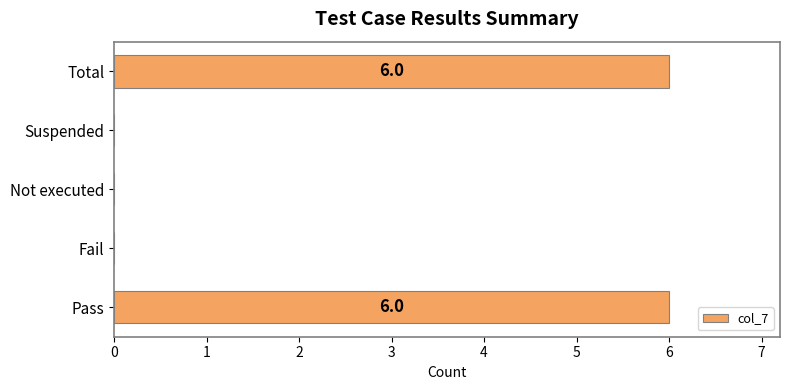

Are the bars horizontal?

Yes